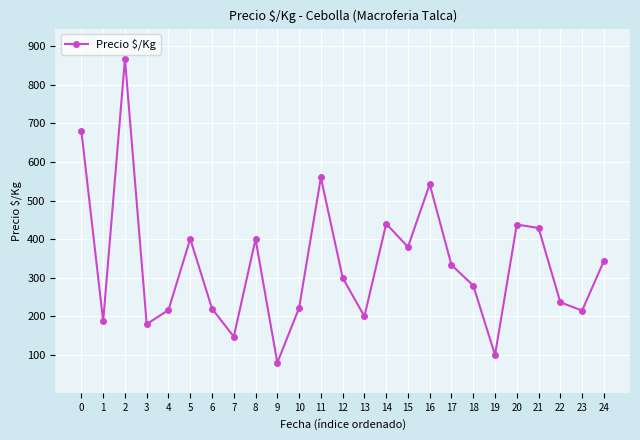

True or false: the data shows 134.6 at 19.

False